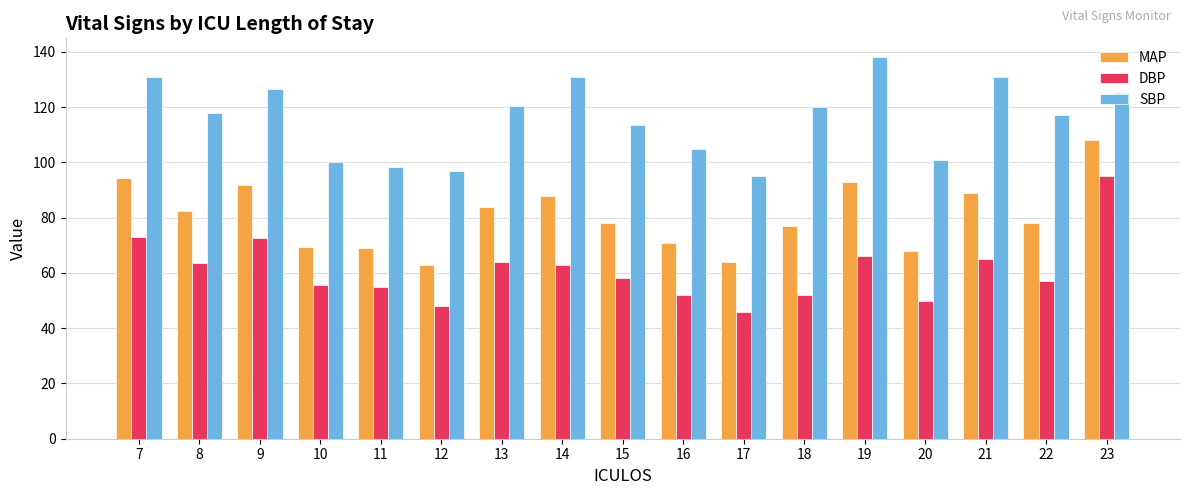

At which label does DBP reach its peak?

23